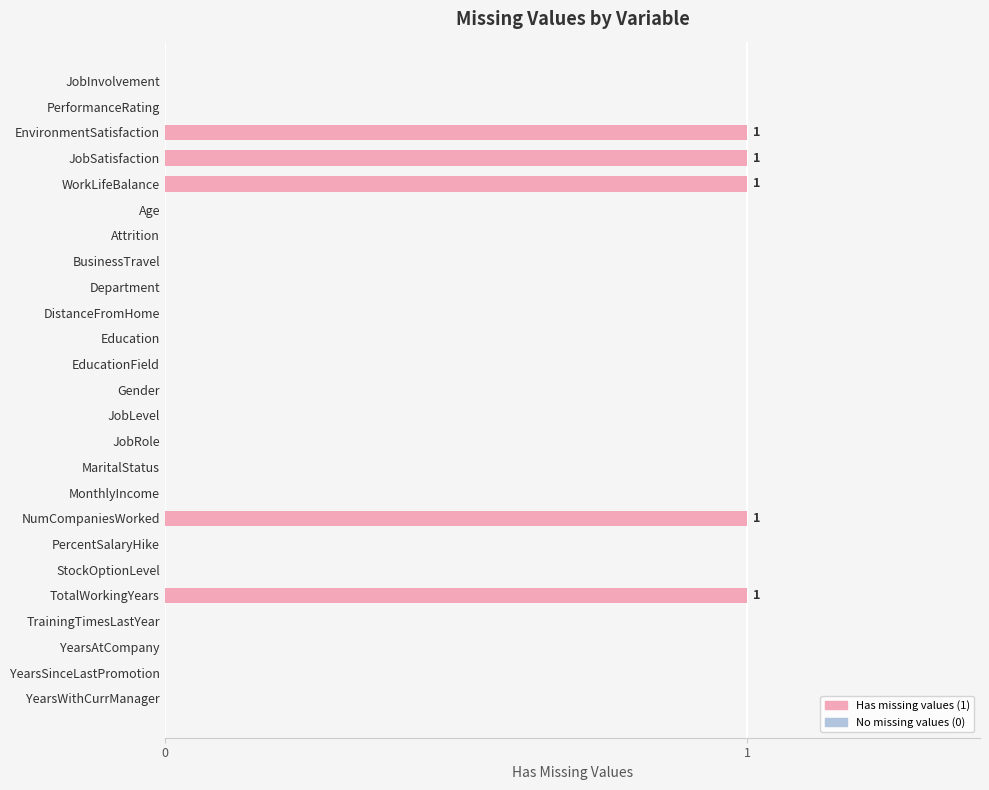

What is the maximum value shown in the chart?

1